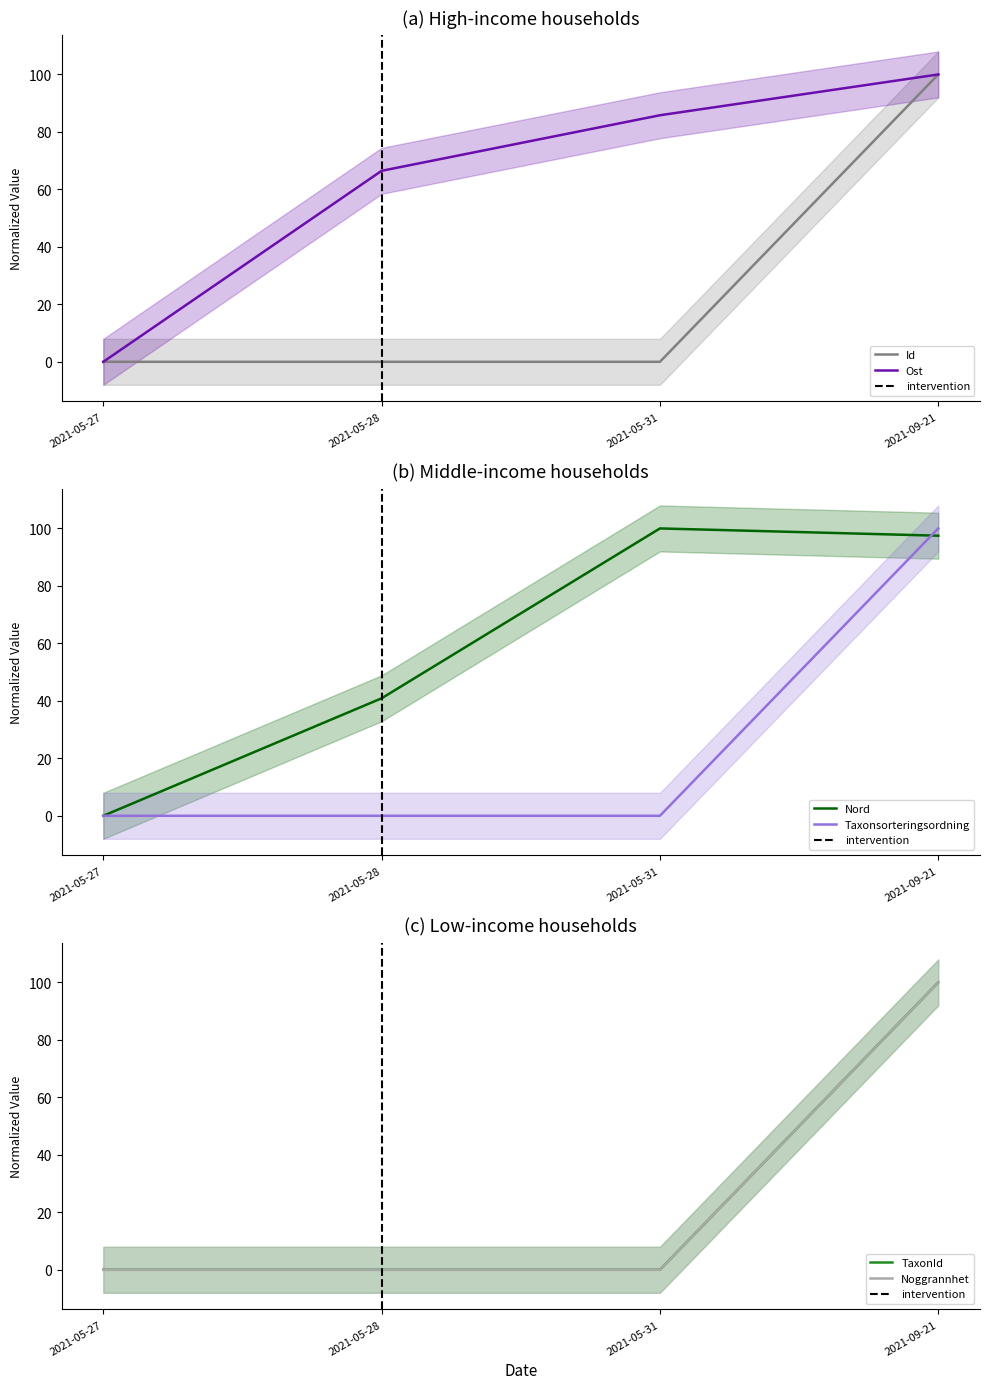

True or false: TaxonId and Id intersect in this chart.

False